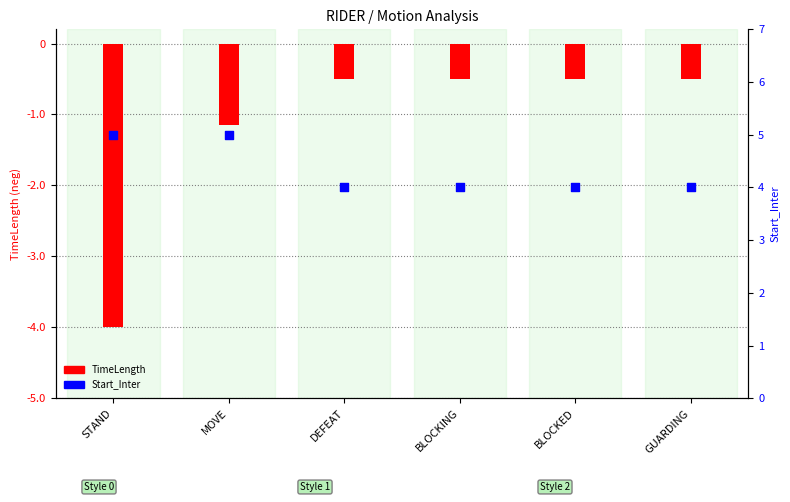

What are all the series names shown in the legend?

TimeLength, Start_Inter